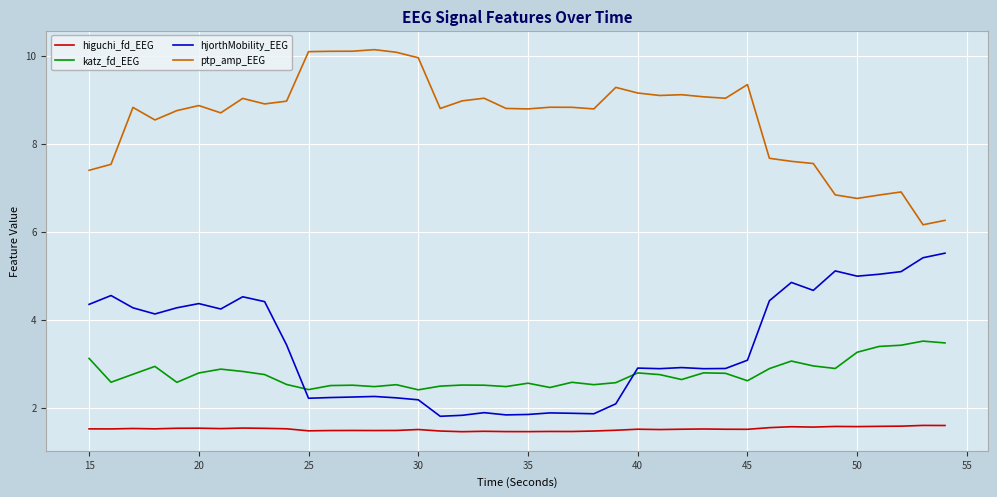

How many values in the hjorthMobility_EEG series are below 3?

20